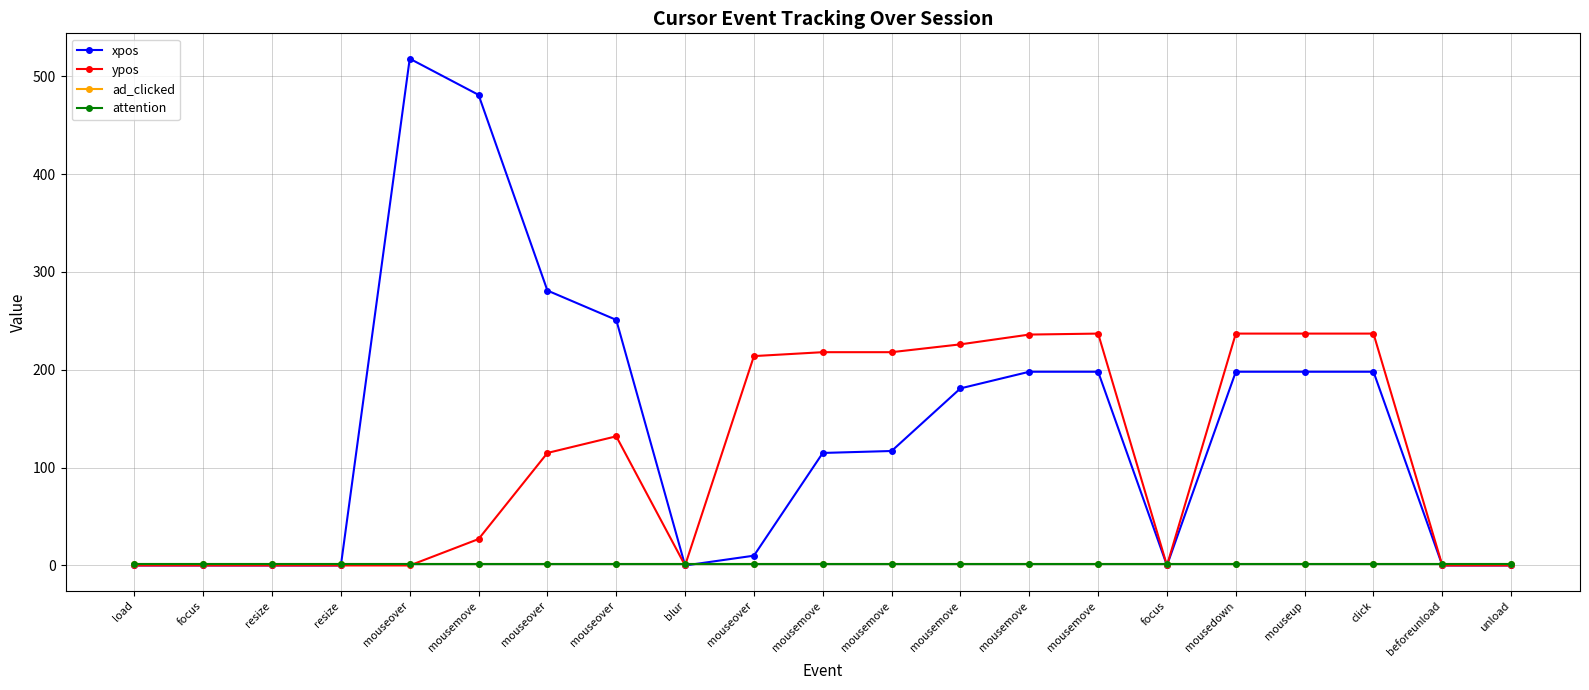

How many values in the ypos series are below 115?

10